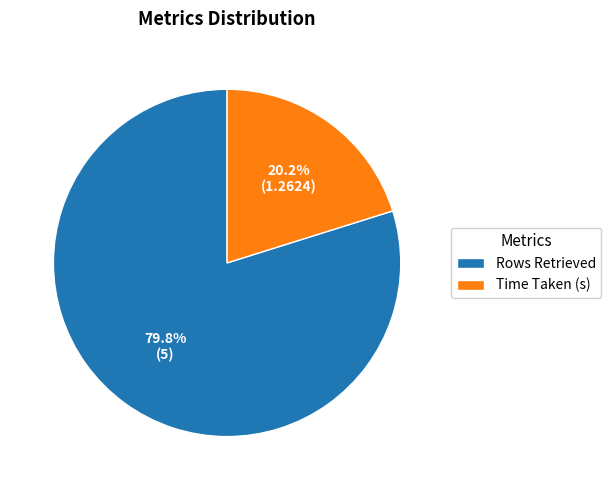

To the nearest percent, what is the average slice percentage?

50%